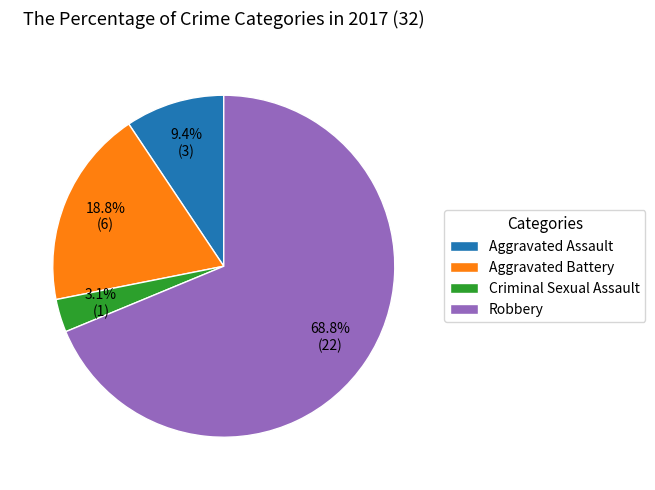

What percentage do Aggravated Assault and Robbery together represent?

78.1%